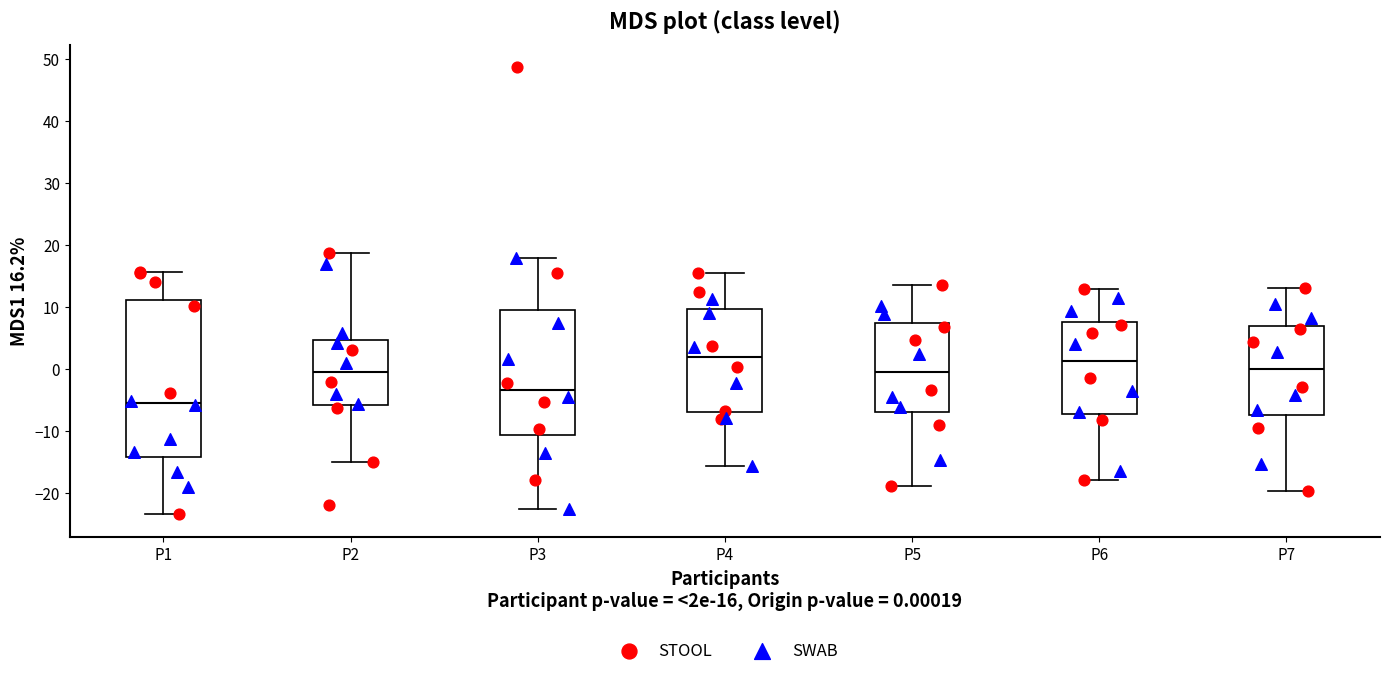

Reading left to right, transcribe this box plot: for each box, give where its median line is, the range the box spans, and where its two whiskers end, as read against the y-axis. The values are not printed on the chart, so give them approximately, as read against the axis.

P1: median -6, box -14 to 11, whiskers -23 to 16
P2: median -1, box -6 to 5, whiskers -15 to 19
P3: median -3, box -11 to 9, whiskers -23 to 18
P4: median 2, box -7 to 10, whiskers -16 to 15
P5: median -1, box -7 to 7, whiskers -19 to 14
P6: median 1, box -7 to 8, whiskers -18 to 13
P7: median 0, box -7 to 7, whiskers -20 to 13